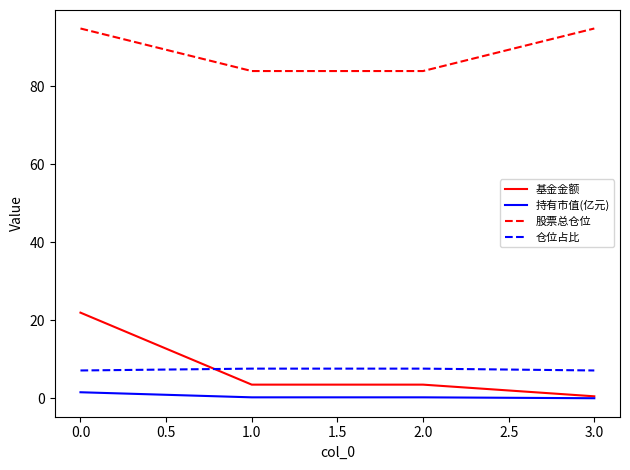

How many lines are shown in the chart?

4